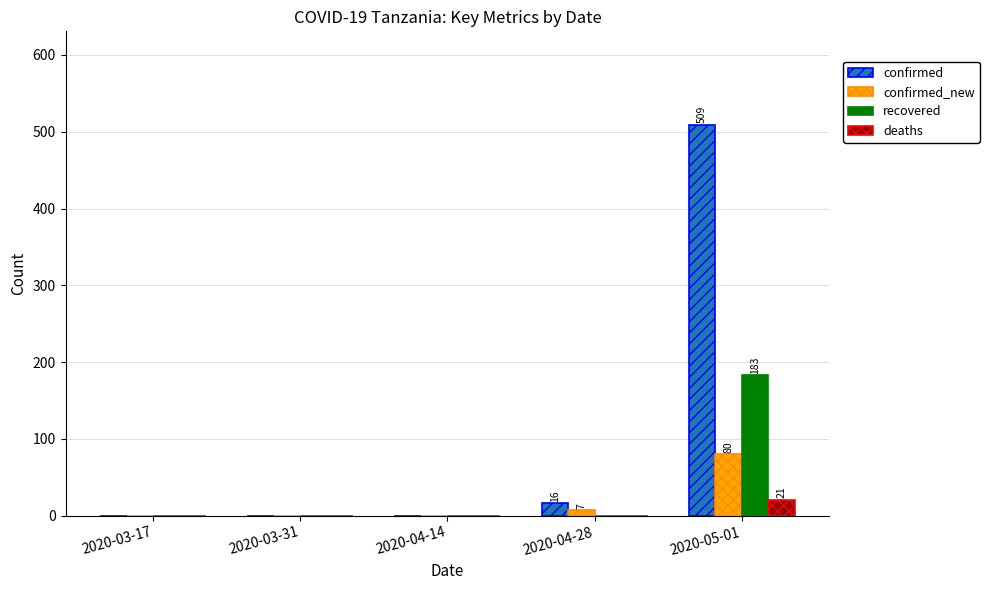

At which category is the sum across all series the highest?

2020-05-01